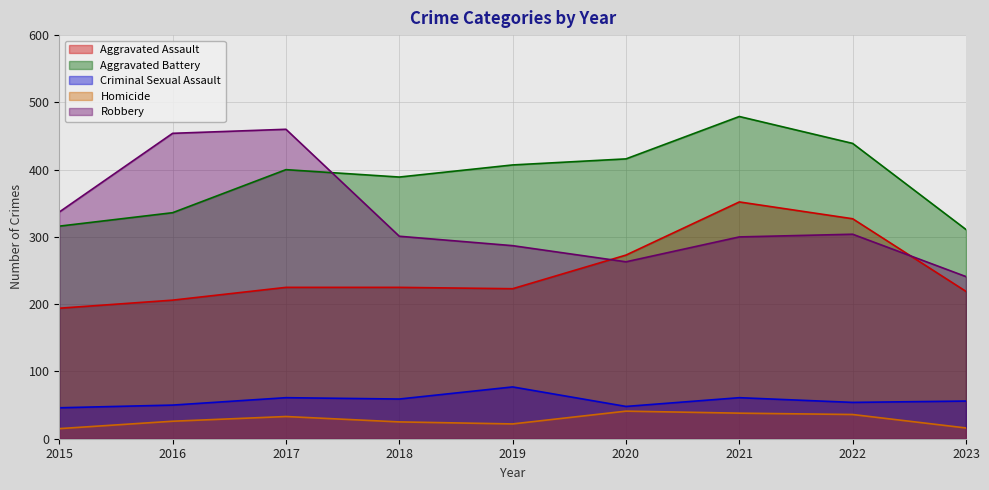

Between 2017 and 2020, which series saw the biggest shift?

Robbery